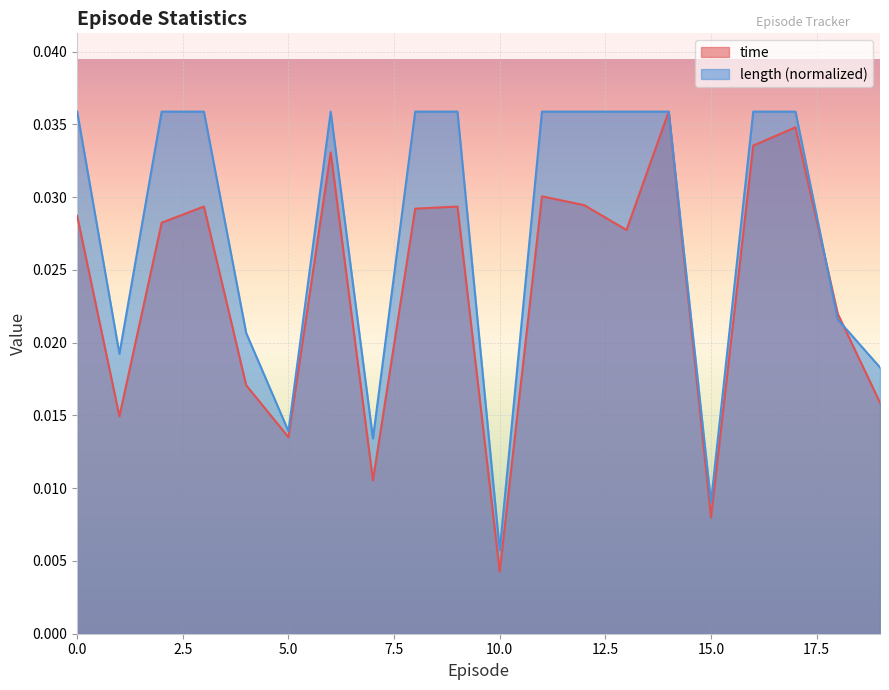

In length, how many points are lower than both neighbors (excluding endpoints)?

5